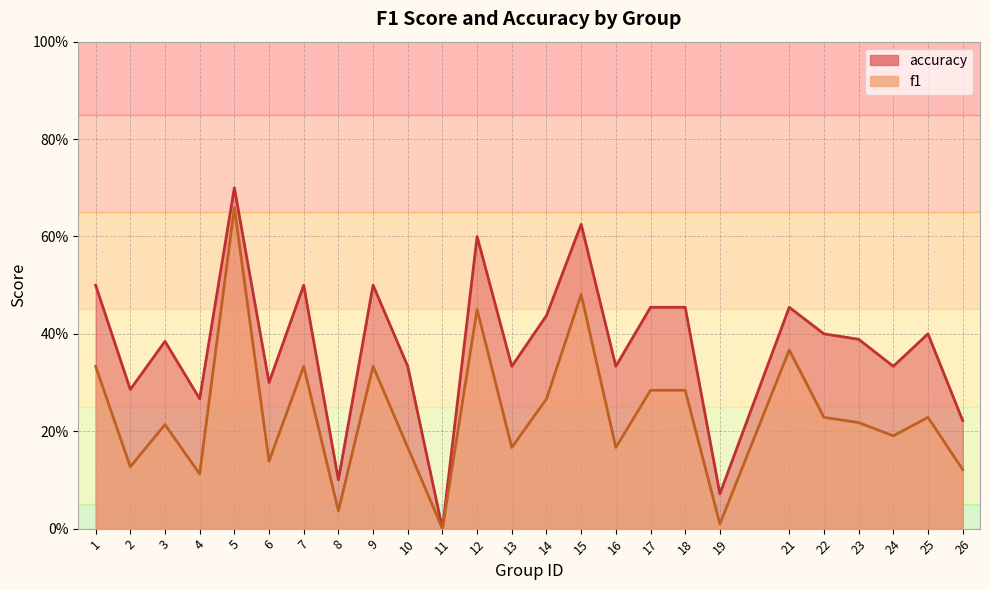

True or false: f1 has more than 2 interior local peaks.

True